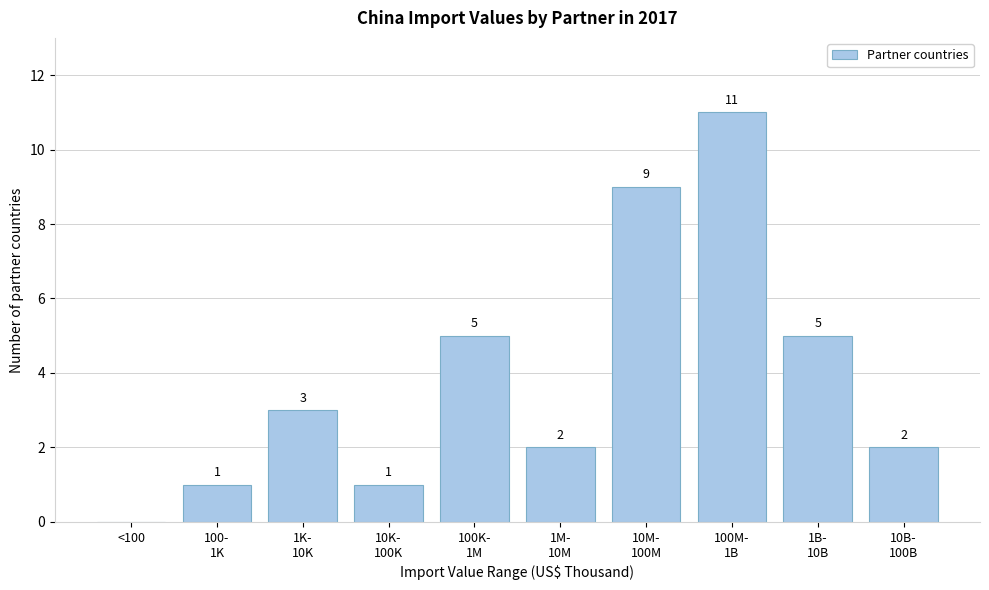

What is the maximum value shown in the chart?

11